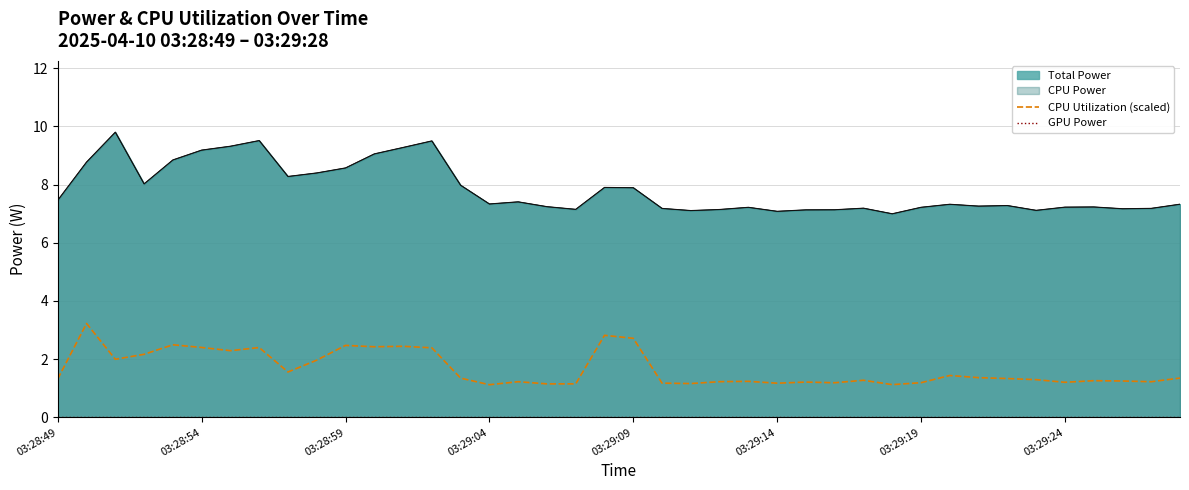

What is the maximum value for CPU Utilization (scaled)?

3.2